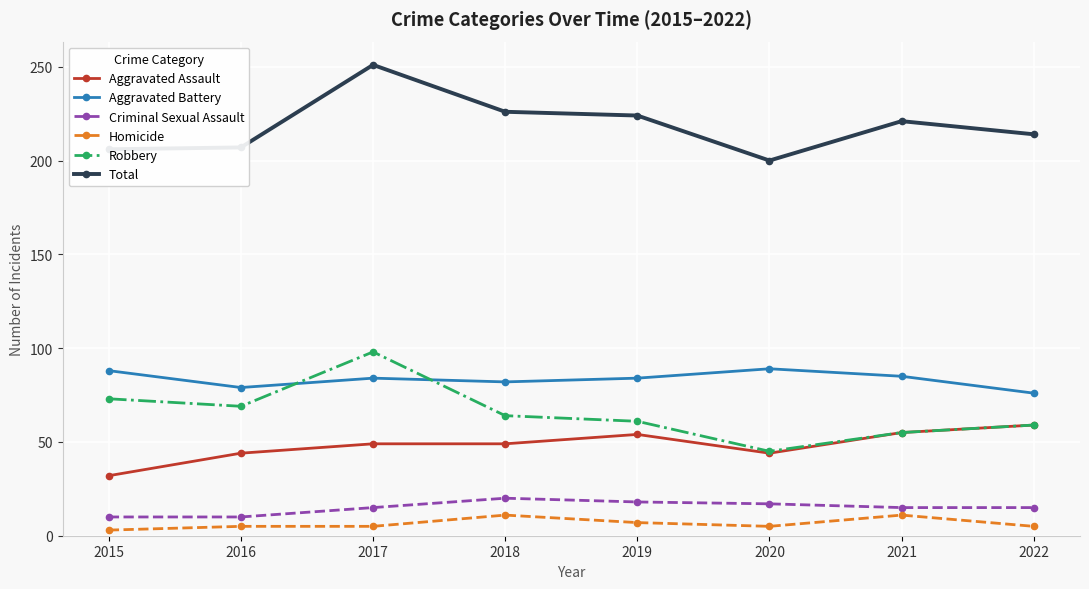

What are all the series names shown in the legend?

Aggravated Assault, Aggravated Battery, Criminal Sexual Assault, Homicide, Robbery, Total